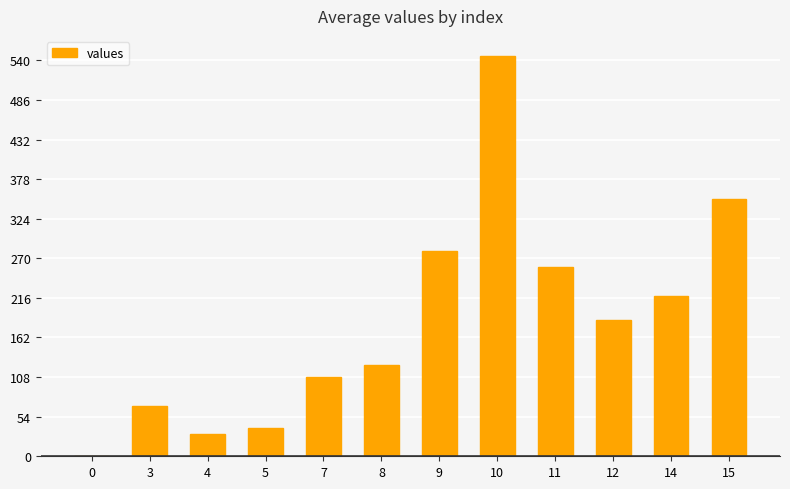

Reading right to left, what are all the values shown in this chart?

351	218	186	258	546	280	124	108	39	31	69	0